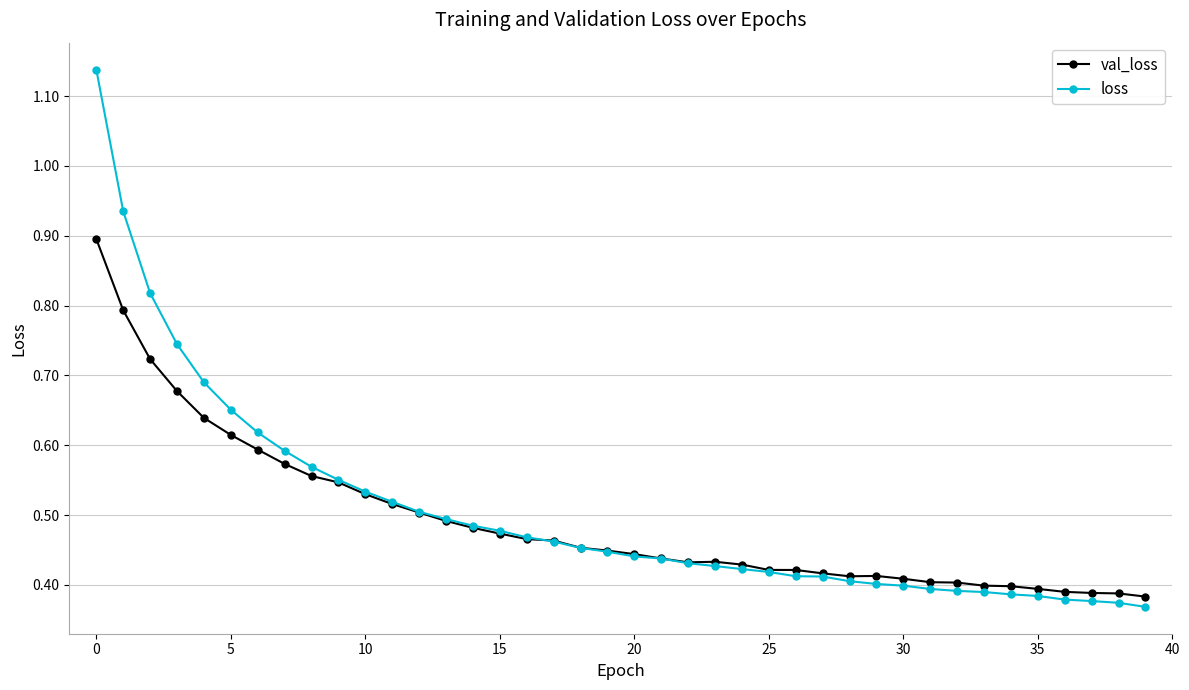

How many val_loss values are between 0 and 1?

40